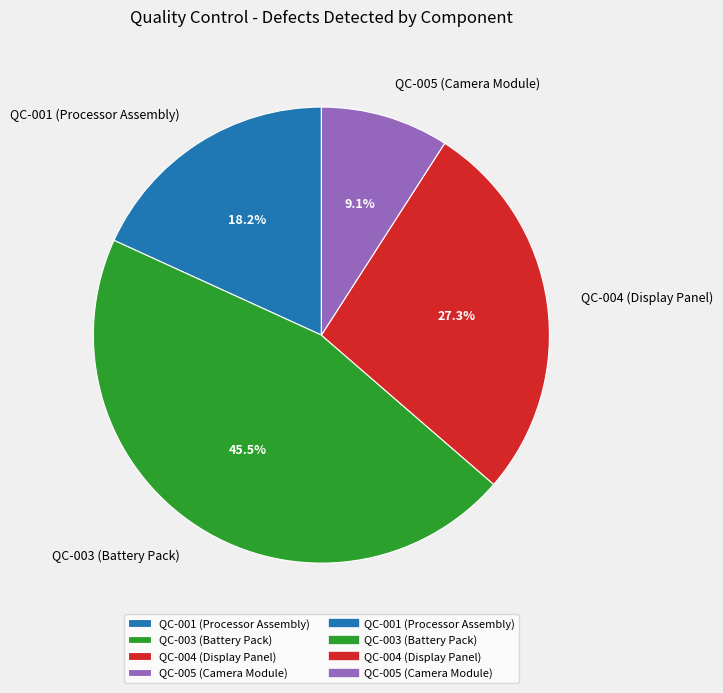

To the nearest percent, what is the combined percentage of QC-004 (Display Panel) and QC-005 (Camera Module)?

36%